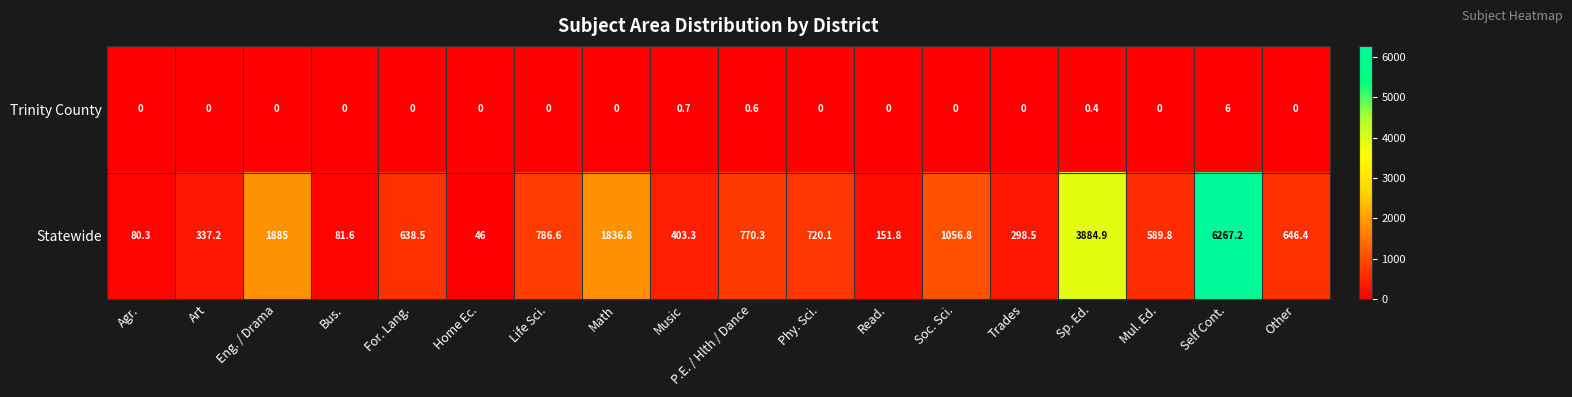

Rank the series by their maximum value, from highest to lowest.

Statewide, Trinity County